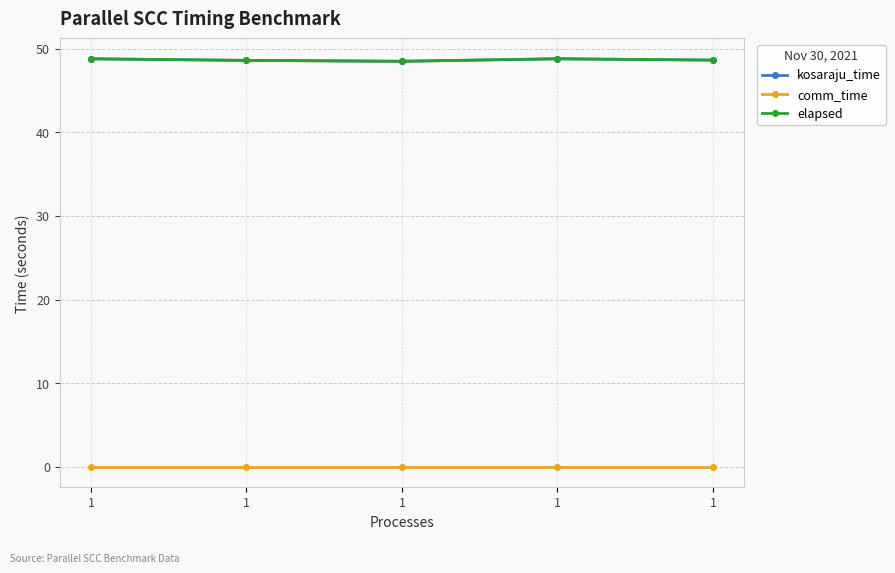

Does the chart have visible grid lines?

Yes